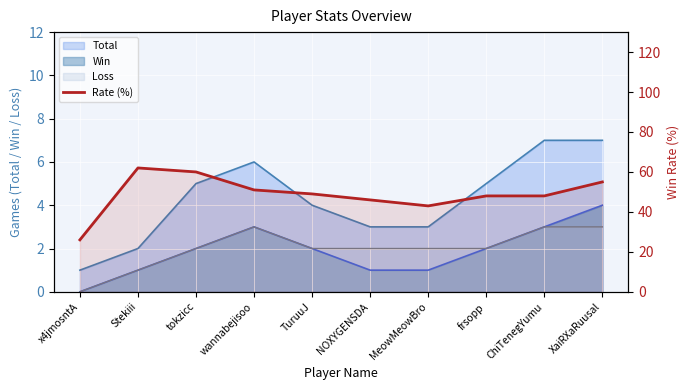

Reading left to right, transcribe all the data shown in this chart.

26	62	60	51	49	46	43	48	48	55